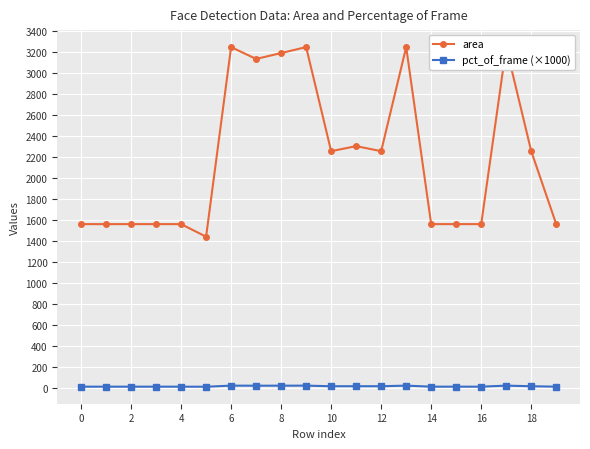

What is the sum of all pct_of_frame (×1000) values?

258.2